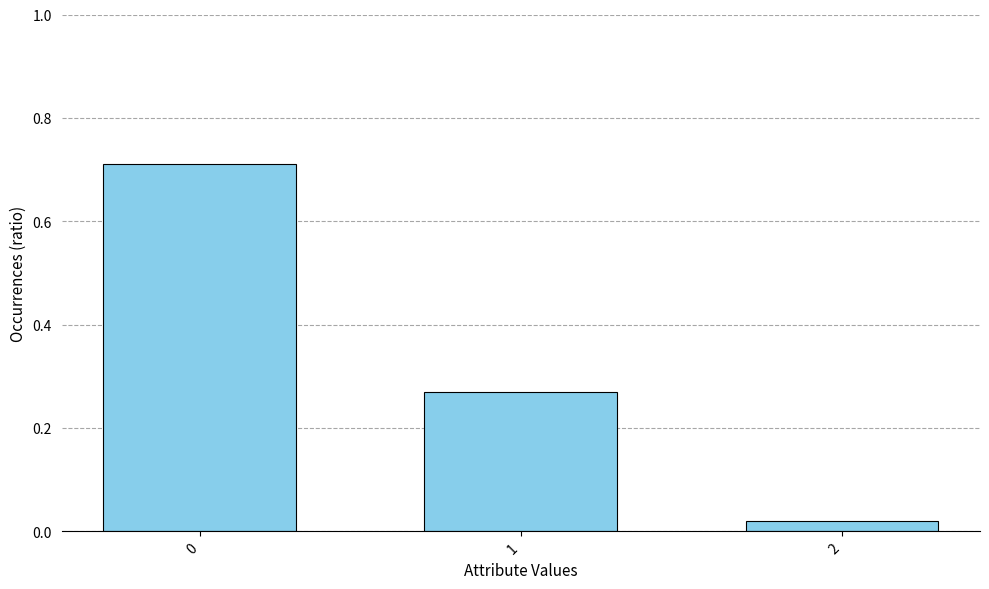

The value at 1 is 0.4. True or false?

False